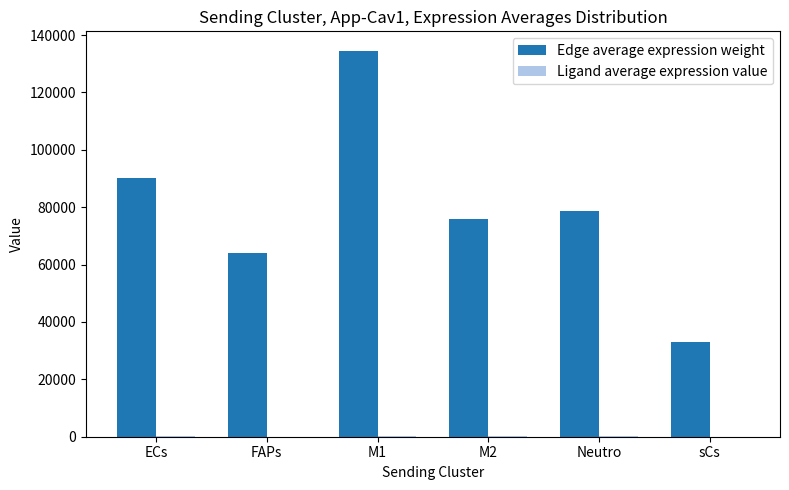

How many series are shown in this chart?

2